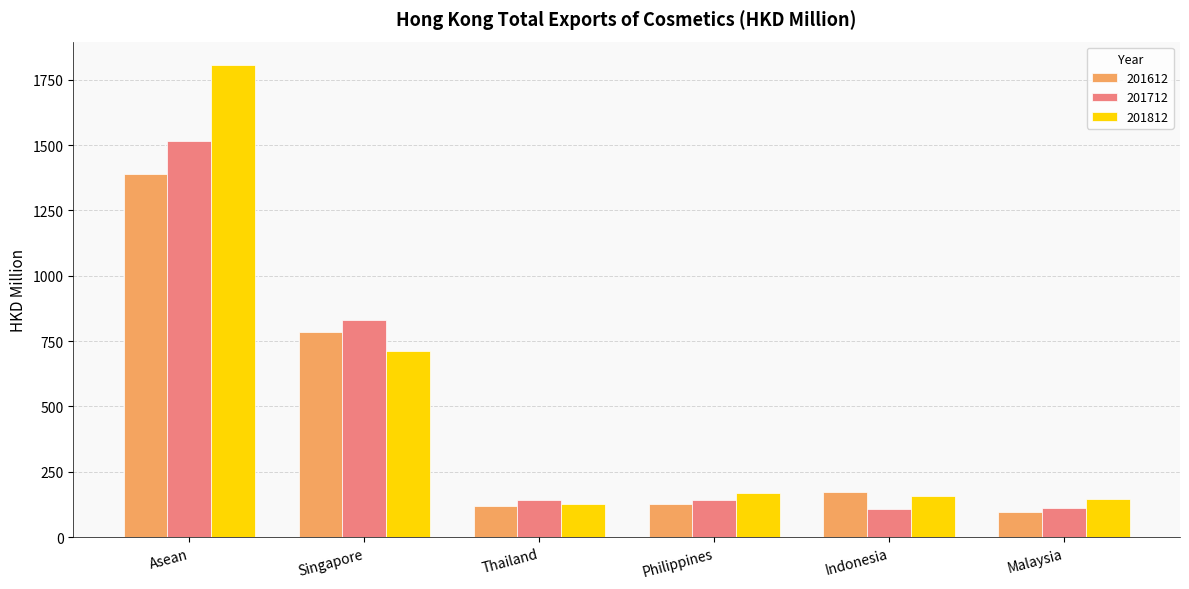

The 201812 series shows 2881.1 at Asean. True or false?

False